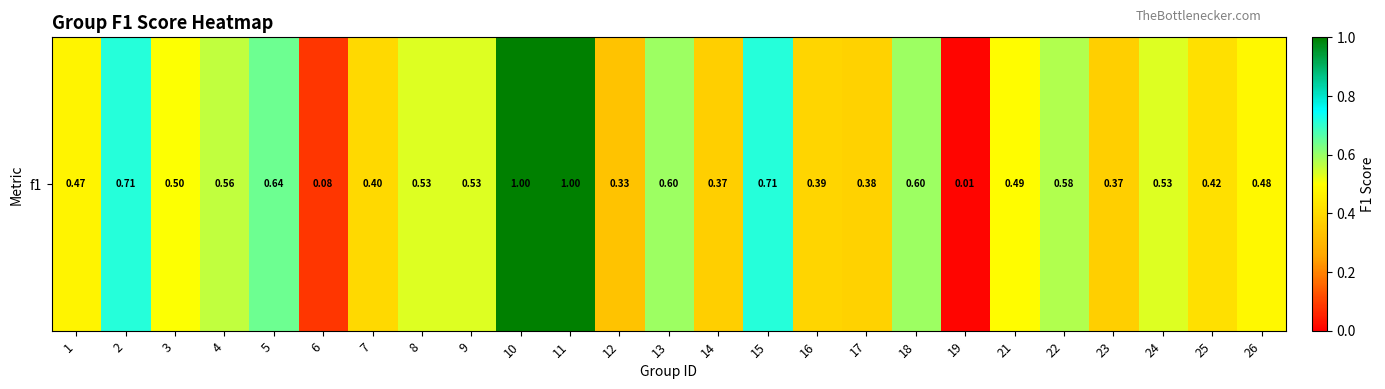

Is it true that the value at 23 is 0.4?

True